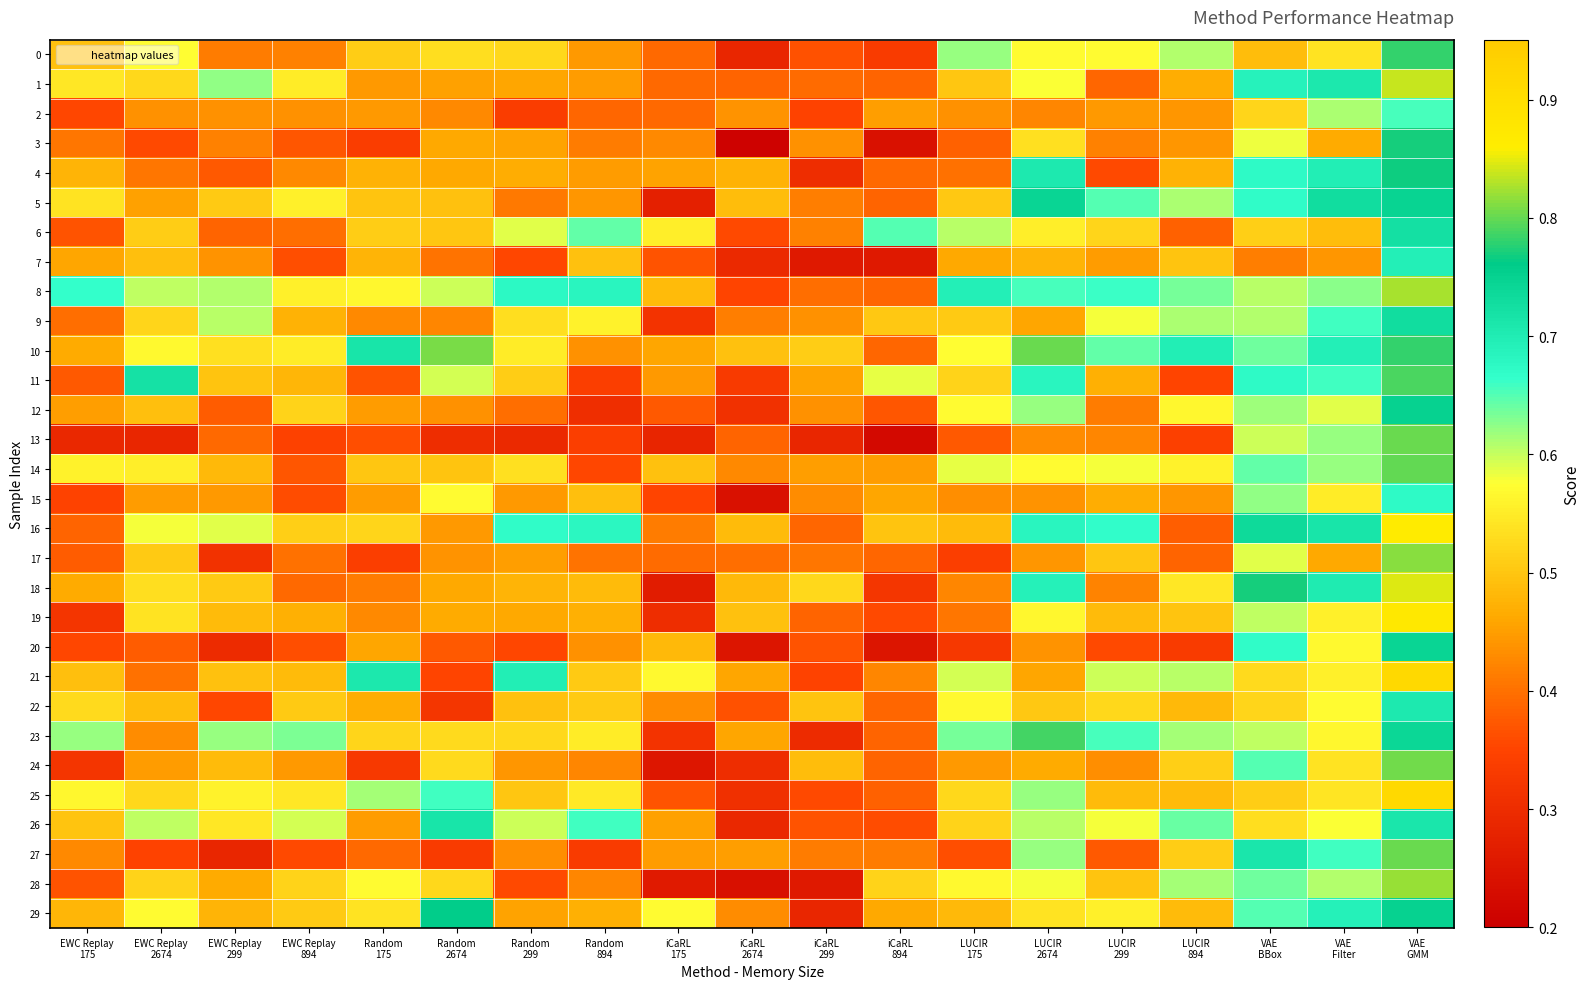

Rank the series at LUCIR 2674 from lowest to highest value.

2, 13, 15, 20, 17, 9, 21, 24, 7, 22, 3, 29, 6, 19, 0, 14, 1, 28, 26, 25, 27, 12, 8, 11, 16, 18, 4, 5, 23, 10